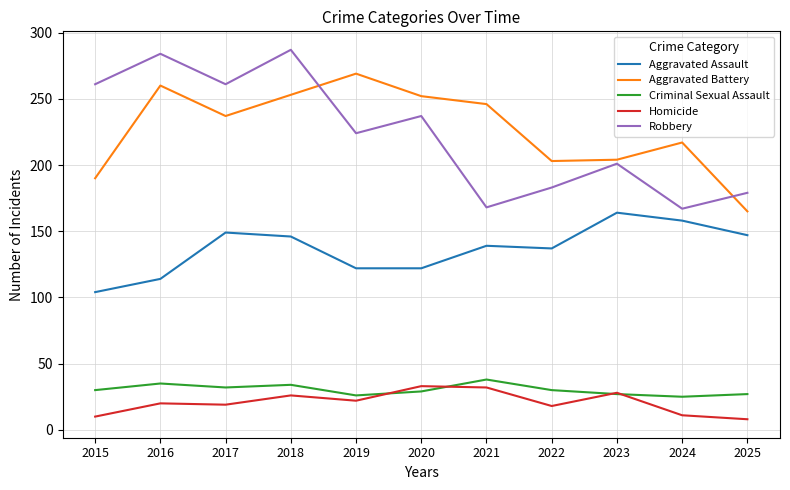

Rank the series at 2017 from highest to lowest value.

Robbery, Aggravated Battery, Aggravated Assault, Criminal Sexual Assault, Homicide